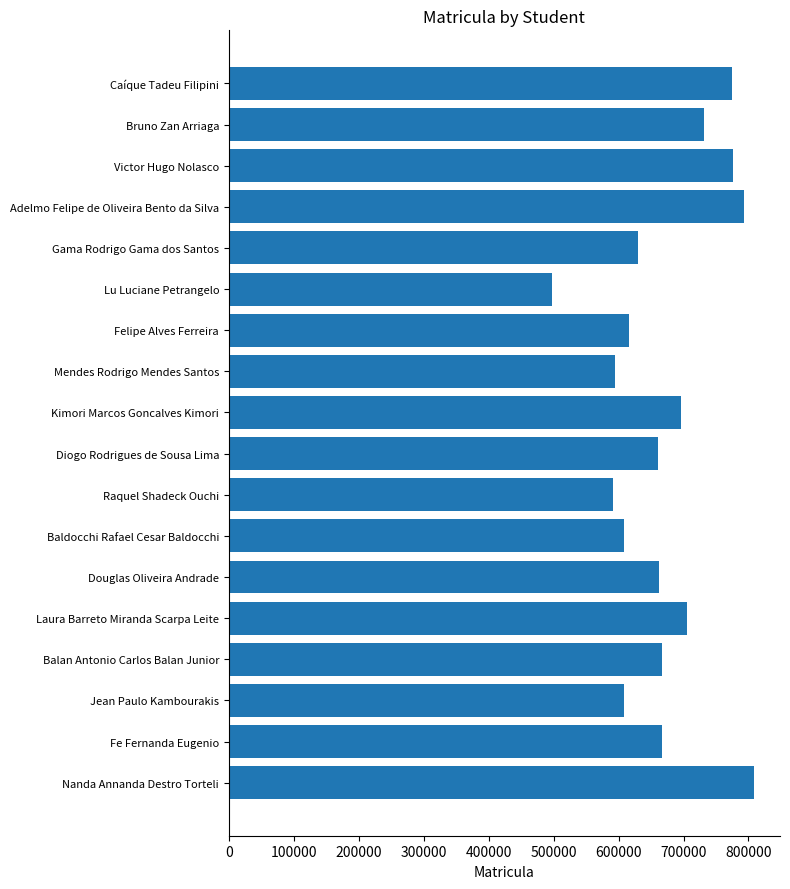

What value does the data have at Raquel Shadeck Ouchi, to the nearest 10?

591910